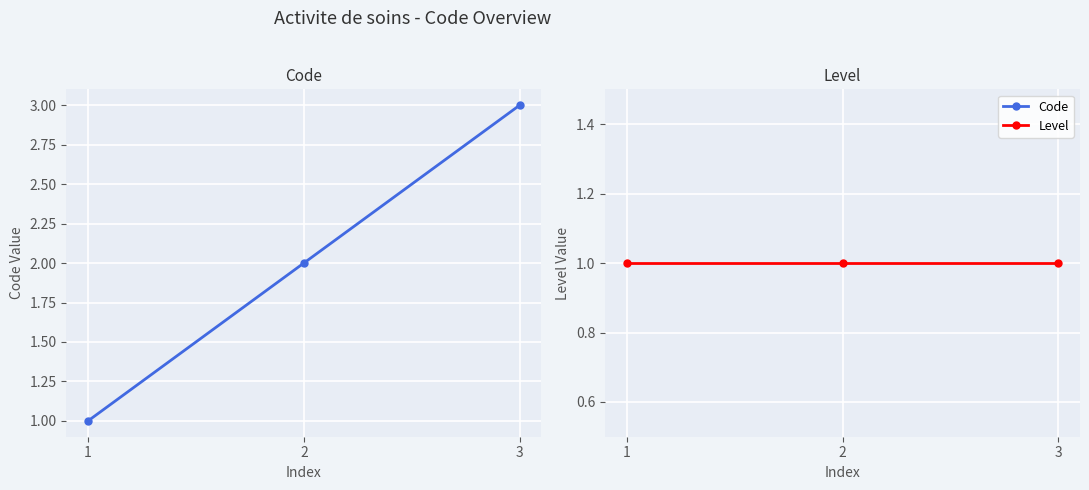

Where is Level nearest to the value 1?

1